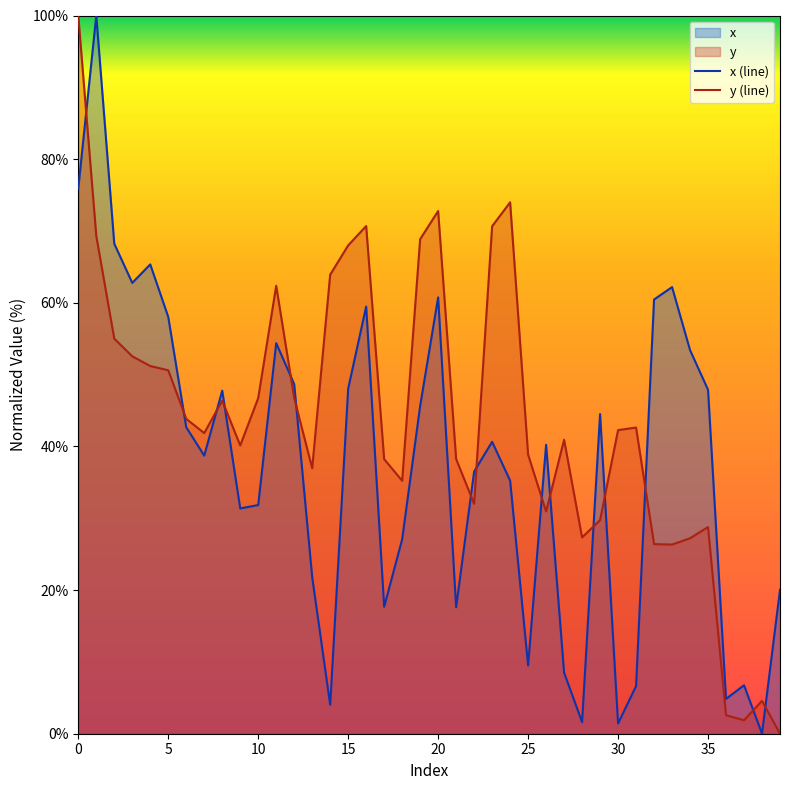

Where do x and y first cross each other?

0 and 1